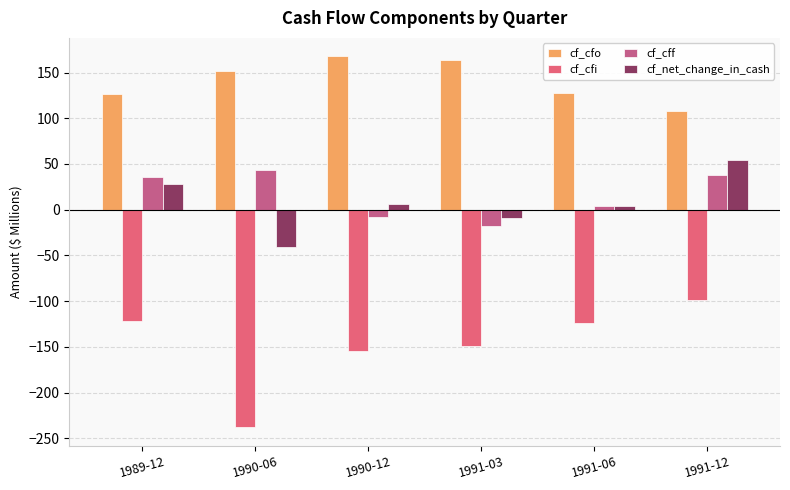

The cf_cff series shows -29.5 at 1991-03. True or false?

False